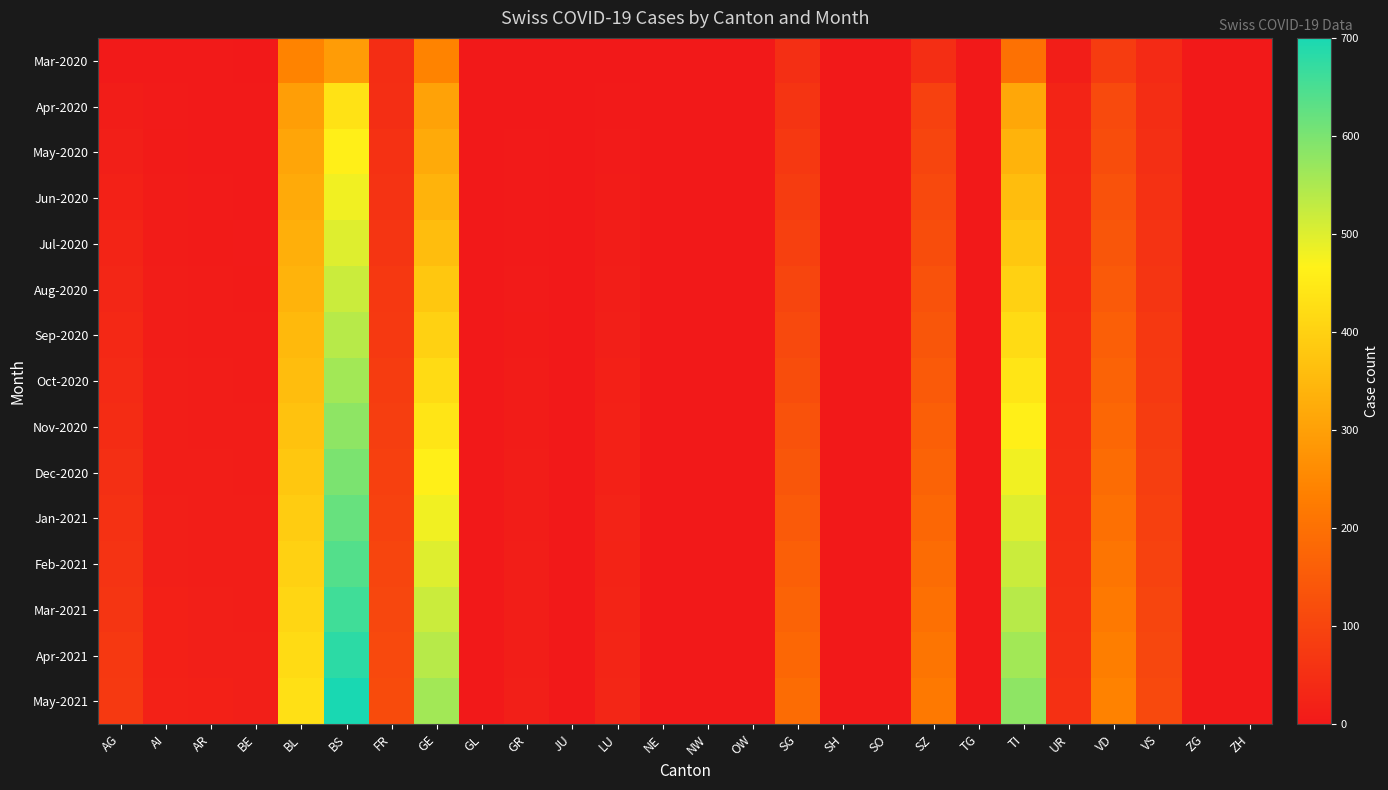

At which category is the sum across all series the highest?

BS